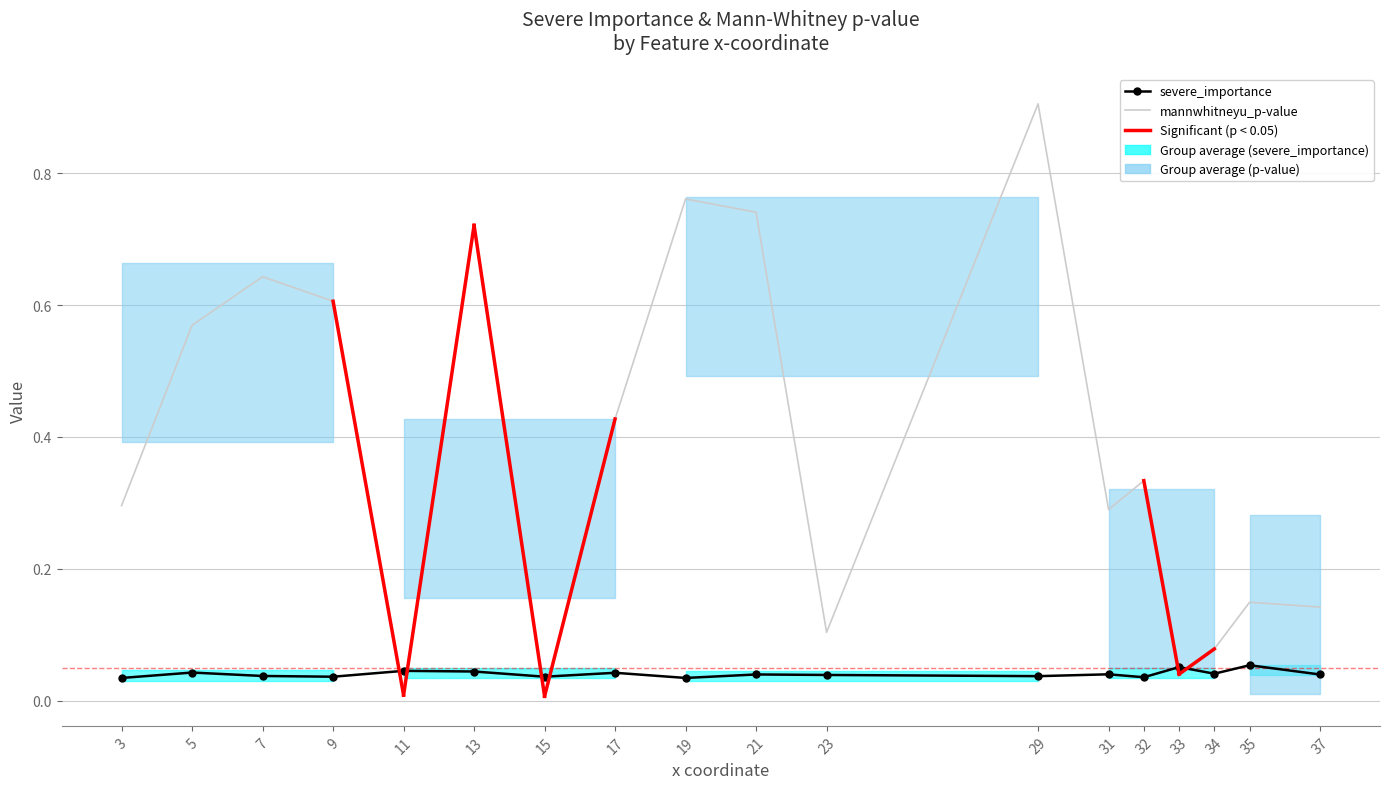

What is the average value of the mannwhitneyu_p-value series?

0.4